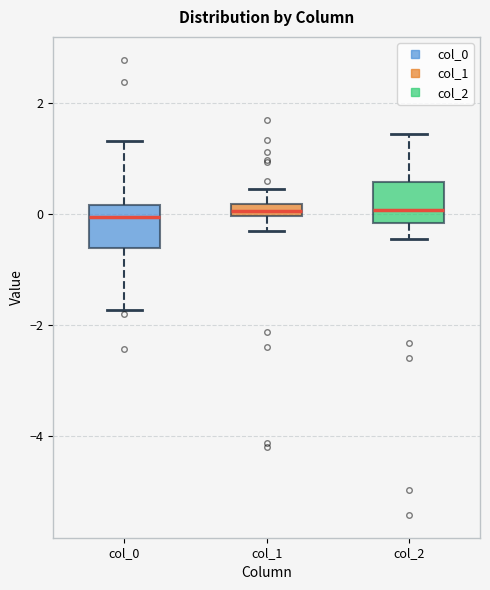

Where does the upper whisker of the box for col_2 end on the y-axis? The values are not printed on the chart, so give them approximately, as read against the axis.

1.4